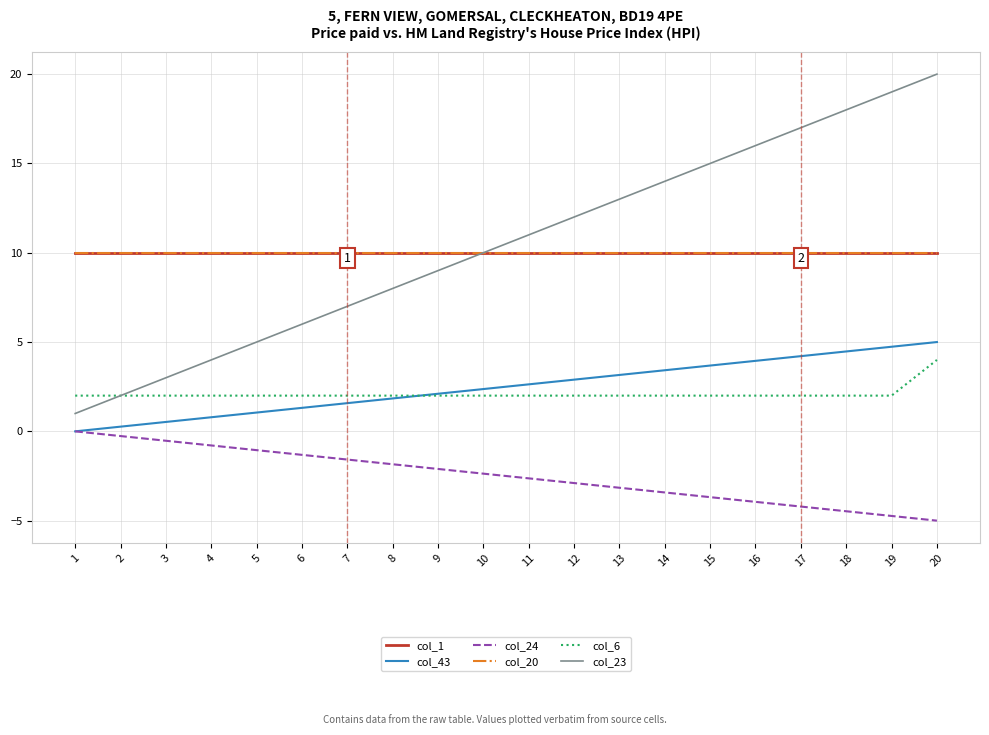

What is the value of the col_23 point at the 14th from the left?

14.0